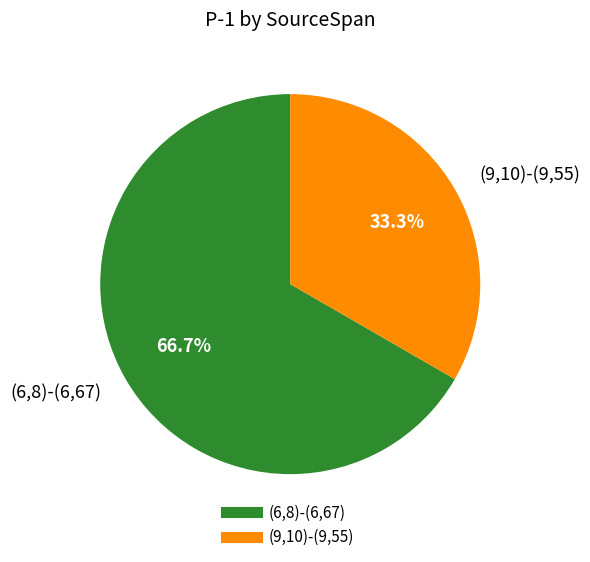

To the nearest percent, what portion does (6,8)-(6,67) represent?

67%